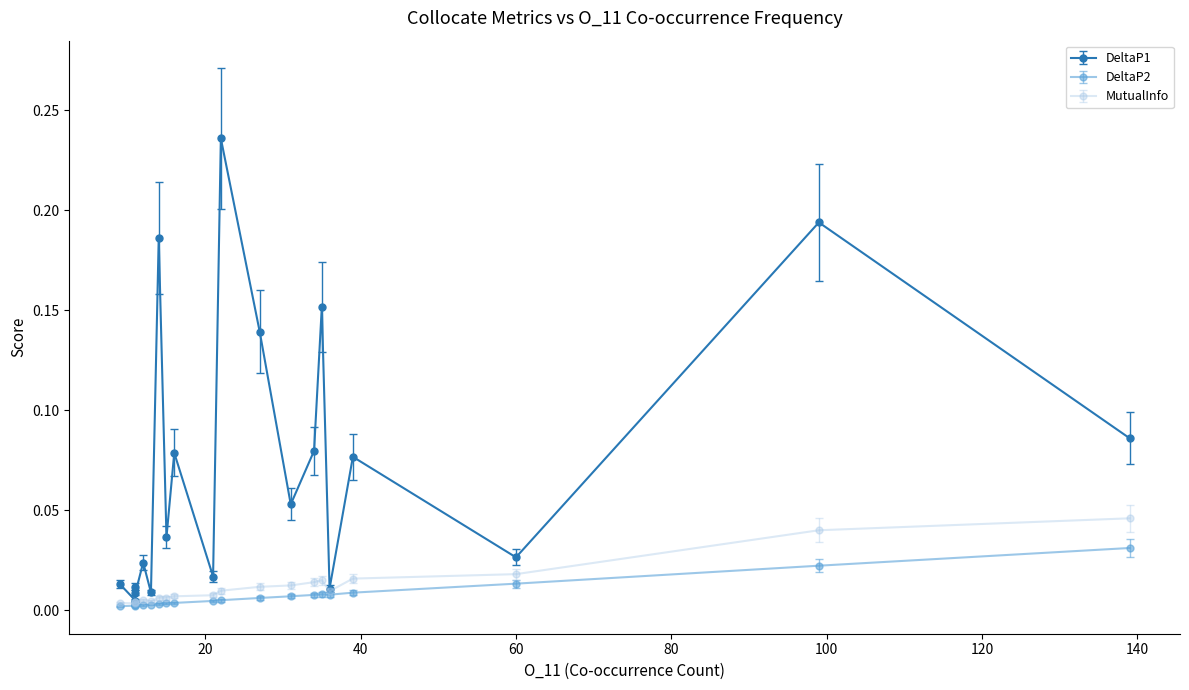

True or false: MutualInfo and DeltaP2 cross at least once.

False